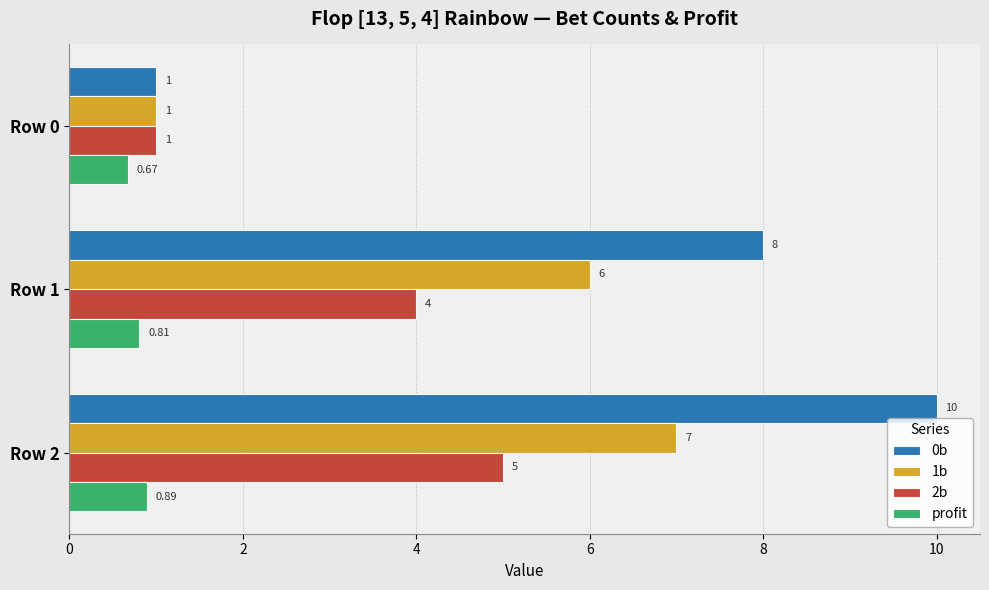

Which series has the largest range (max minus min)?

0b